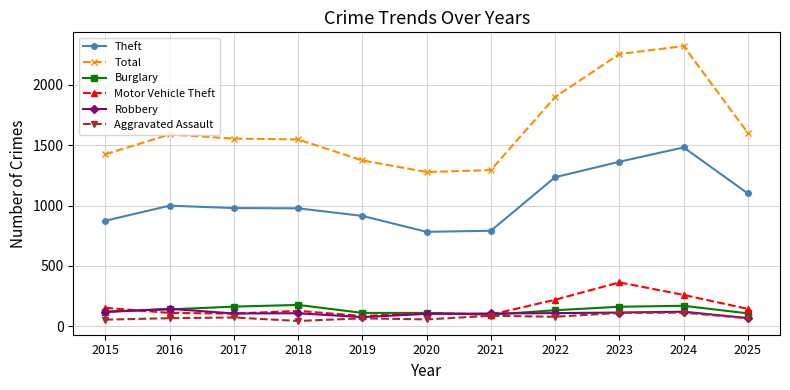

Is it true that Robbery equals 108 at 2022?

True